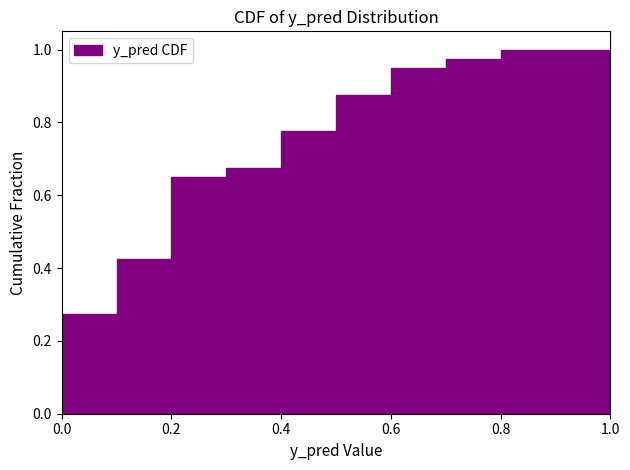

Reading left to right, list every bar in this chart as the range it spans on the x-axis followed by its height. The values are not printed on the chart, so give them approximately, as read against the axis.

0.0 to 0.1: 0.28
0.1 to 0.2: 0.42
0.2 to 0.3: 0.66
0.3 to 0.4: 0.68
0.4 to 0.5: 0.78
0.5 to 0.6: 0.88
0.6 to 0.7: 0.96
0.7 to 0.8: 0.98
0.8 to 0.9: 1.00
0.9 to 1.0: 1.00